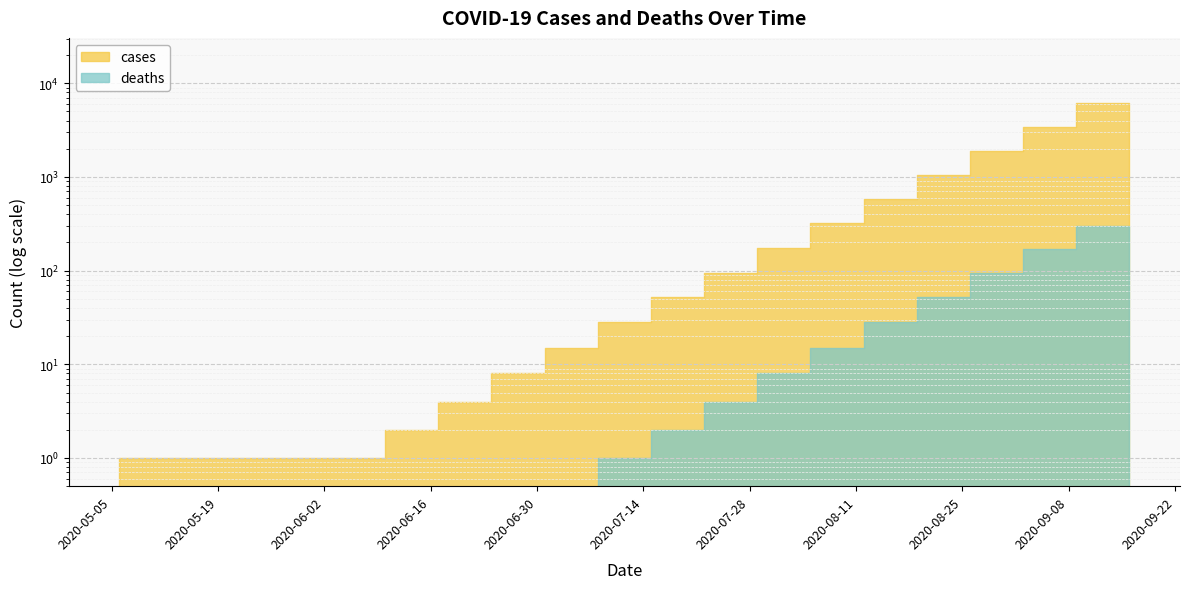

How many values in the cases series exceed 28?

9